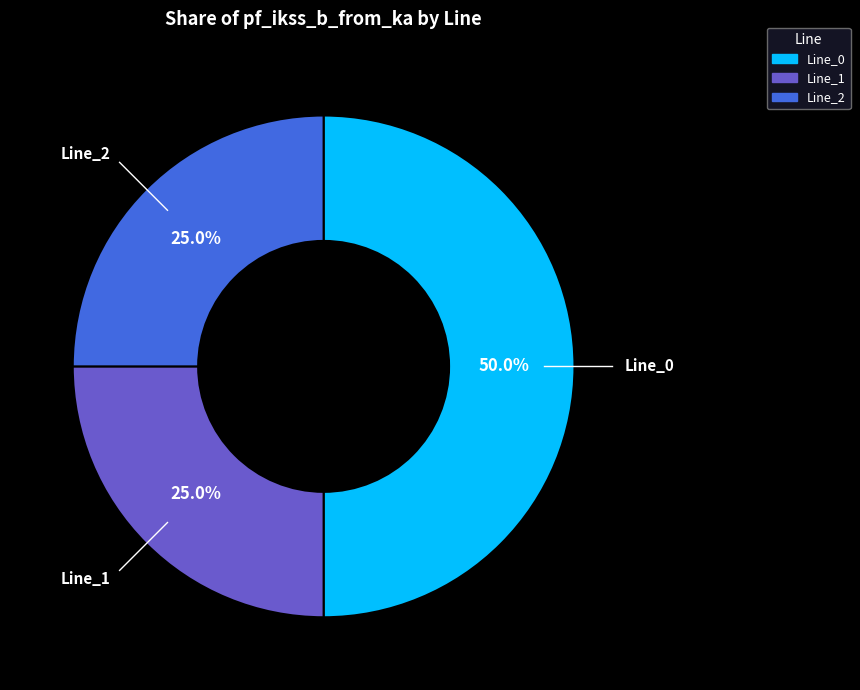

Is it true that Line_0 is 50% of the pie?

True